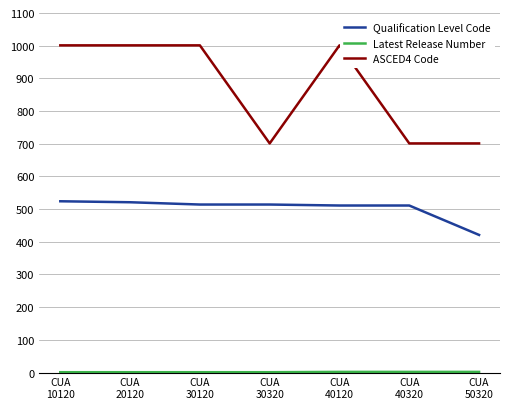

The value of Qualification Level Code at CUA
20120 is 521. True or false?

True